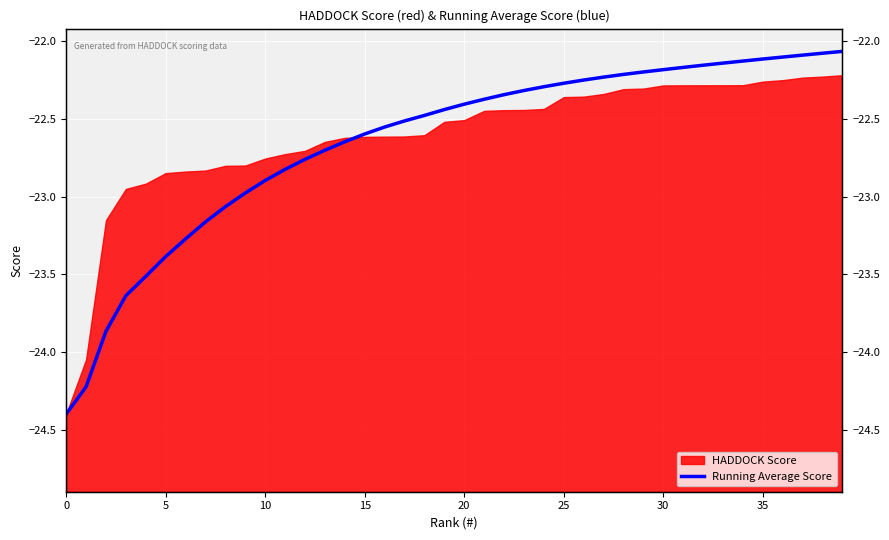

What is the minimum value shown in the chart?

-24.4